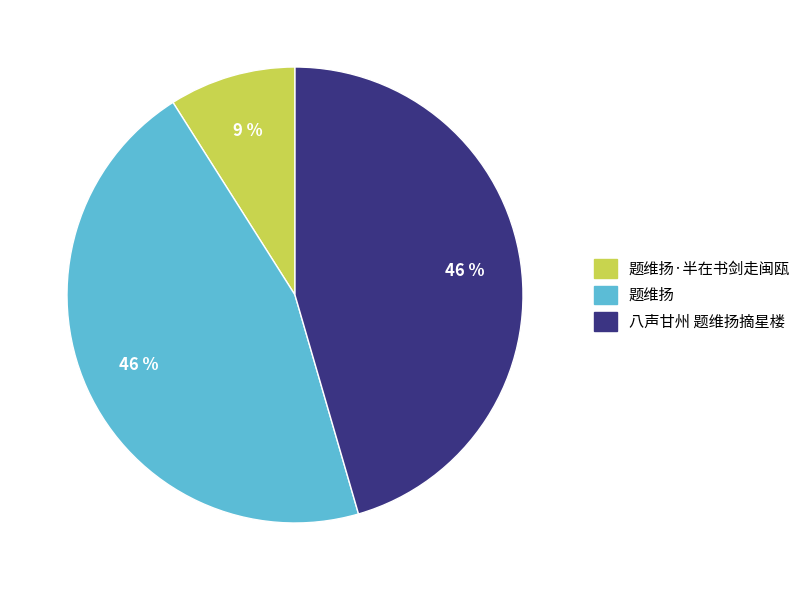

Which category has the smallest portion of the pie?

题维扬·半在书剑走闽瓯